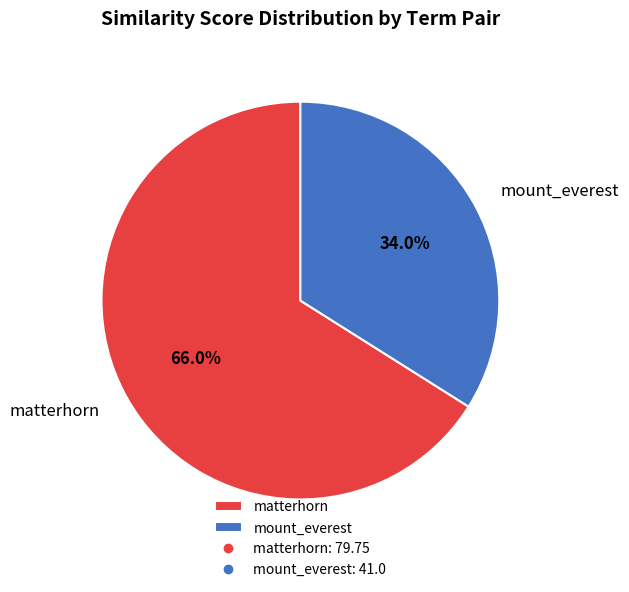

Count the number of slices in the pie.

2